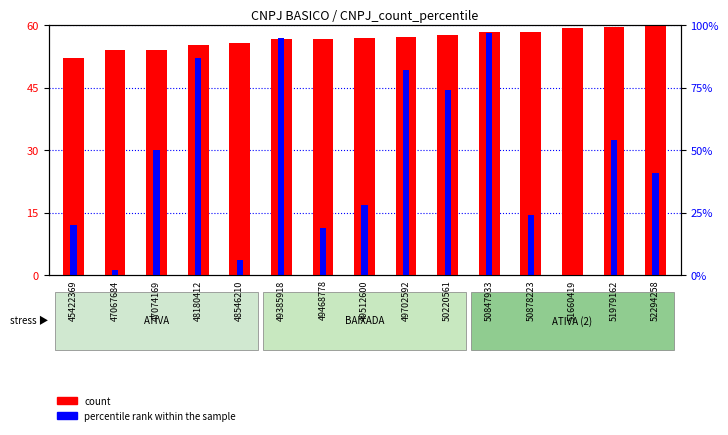

Reading right to left, list all the values displayed in this chart.

count: 52294258=60.0	51979162=59.6	51660419=59.3	50878223=58.4	50847933=58.3	50220561=57.6	49702592=57.0	49512600=56.8	49468778=56.8	49385918=56.7	48546210=55.7	48180412=55.3	47074169=54.0	47067684=54.0	45422369=52.1
percentile rank within the sample: 52294258=24.6	51979162=32.4	51660419=0.0	50878223=14.4	50847933=58.2	50220561=44.4	49702592=49.2	49512600=16.8	49468778=11.4	49385918=57.0	48546210=3.6	48180412=52.2	47074169=30.0	47067684=1.2	45422369=12.0